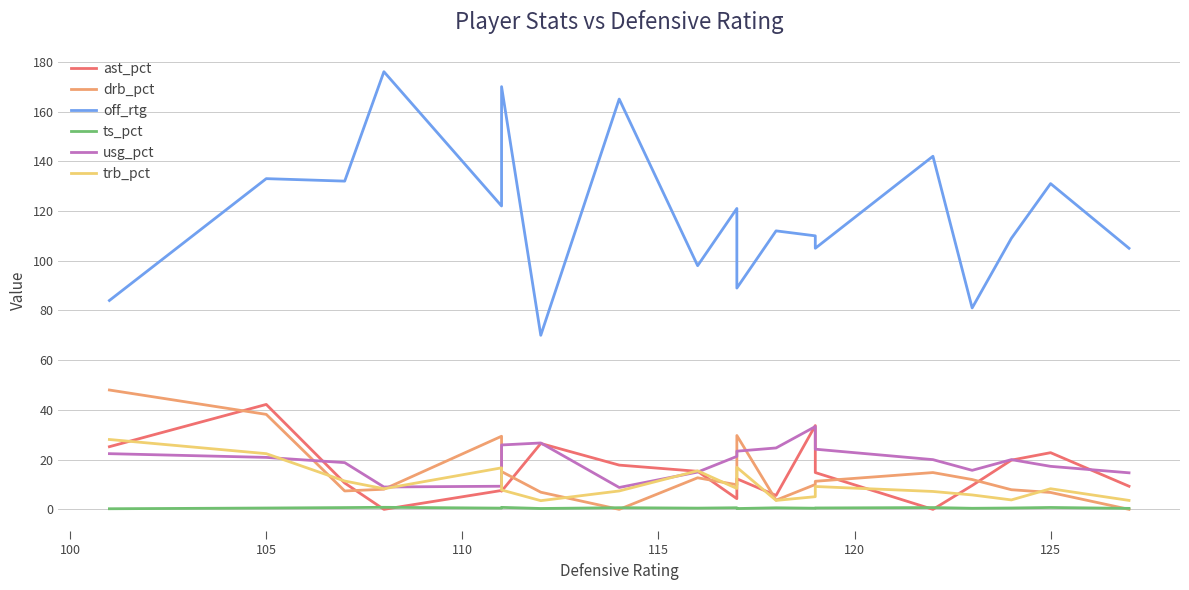

Which series has the largest total across all categories?

off_rtg